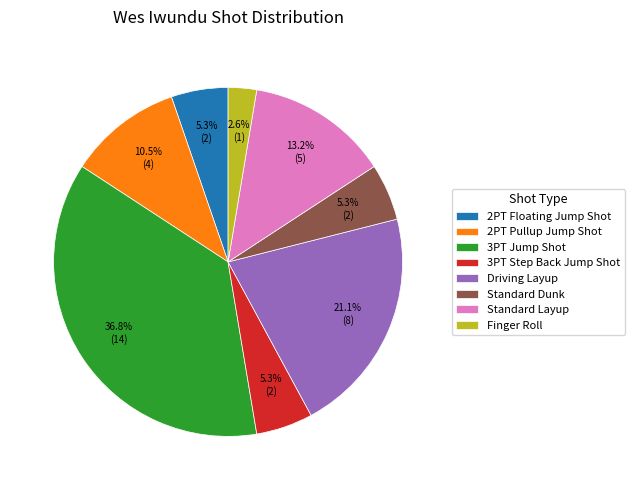

Between 3PT Step Back Jump Shot and 3PT Jump Shot, which is larger?

3PT Jump Shot